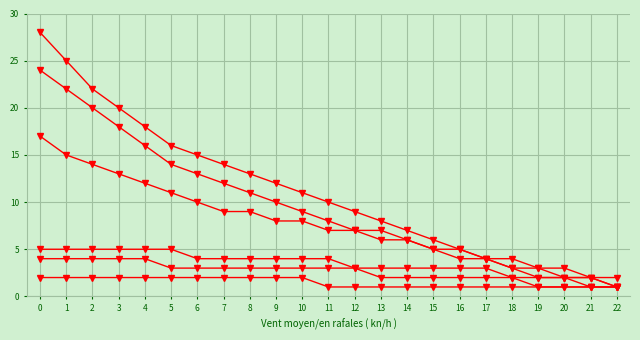

How many data points does each series have?

23